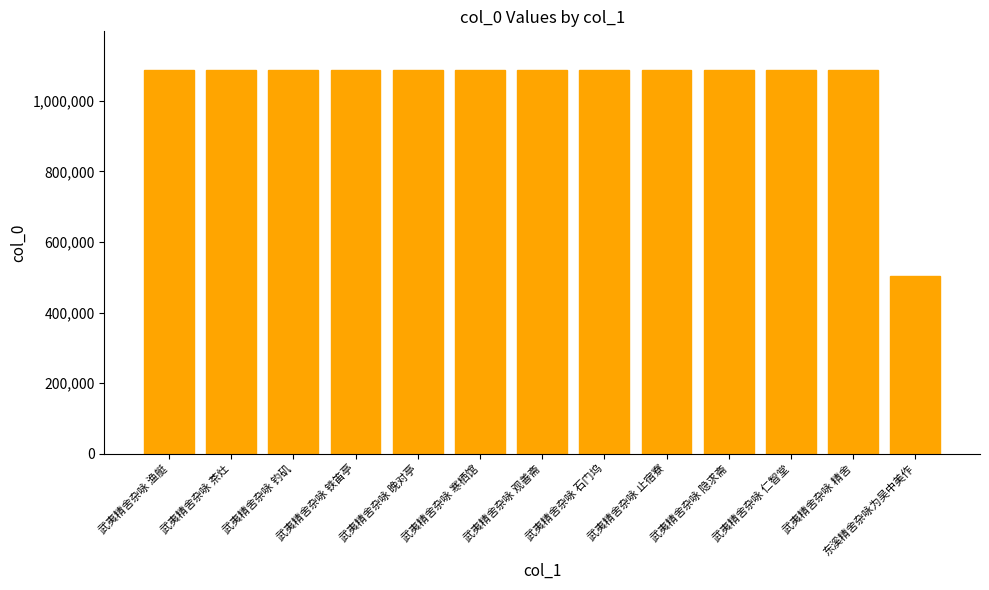

Are the bars grouped side by side (vs. stacked)?

No